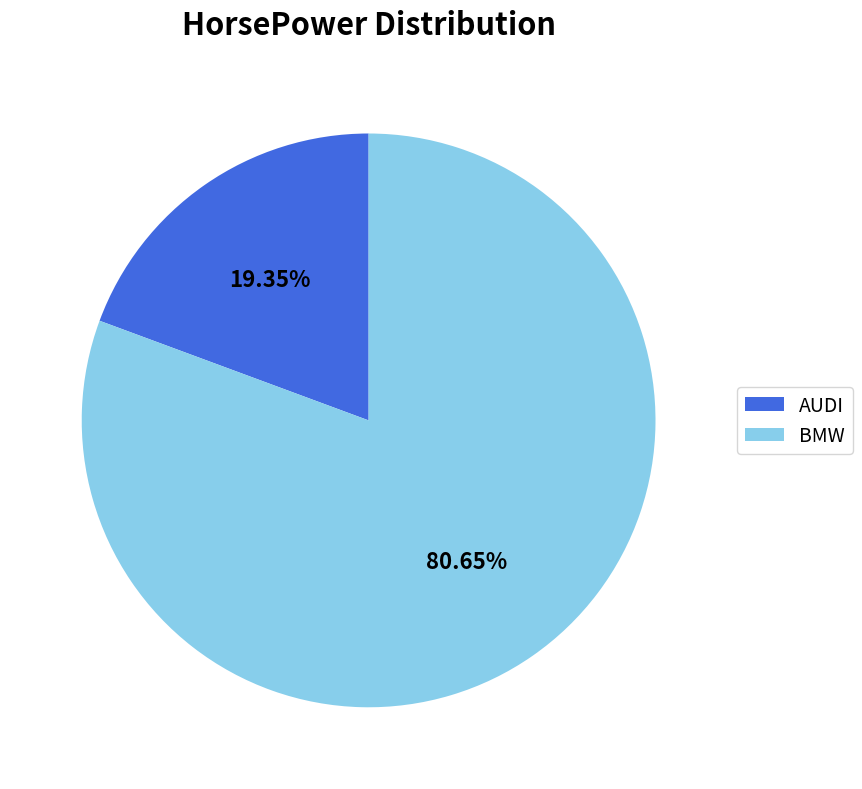

What percentage is the BMW slice, to the nearest percent?

81%